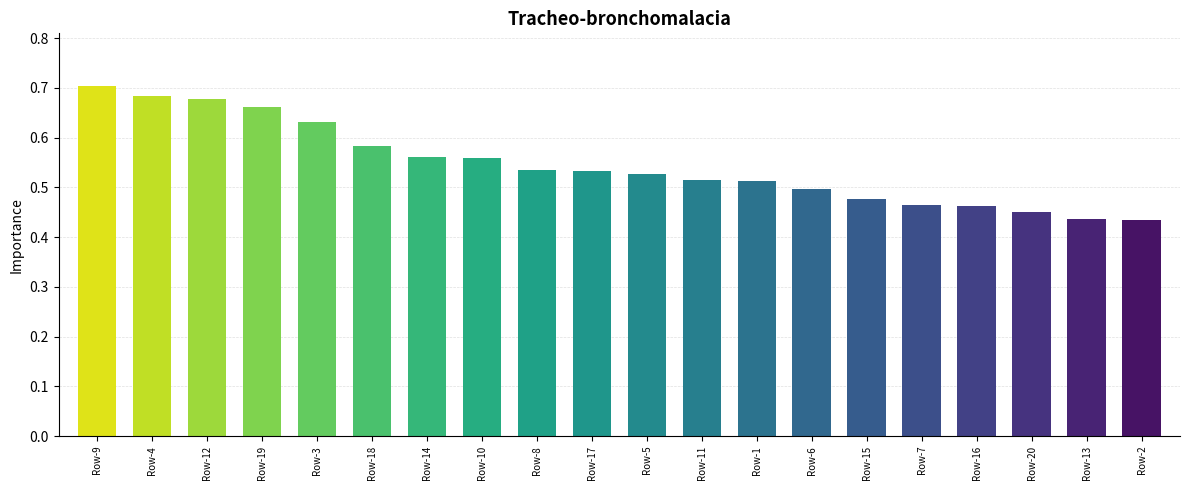

What position from the right is Row-10?

13